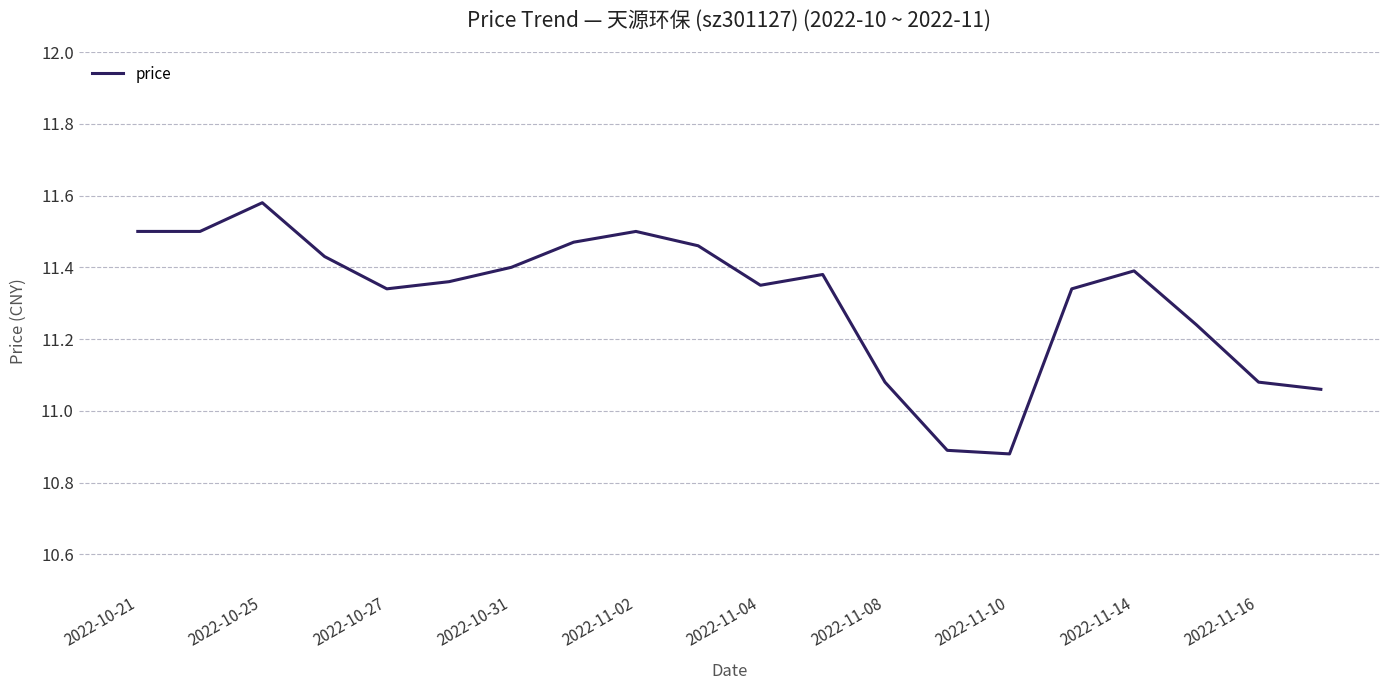

What is the difference between the maximum and minimum values?

0.7